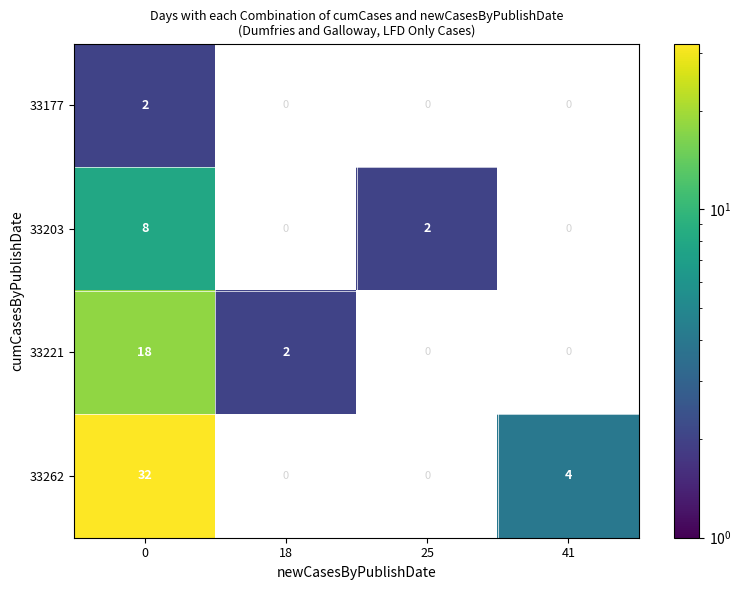

The value of 33221 at 25 is 0. True or false?

True